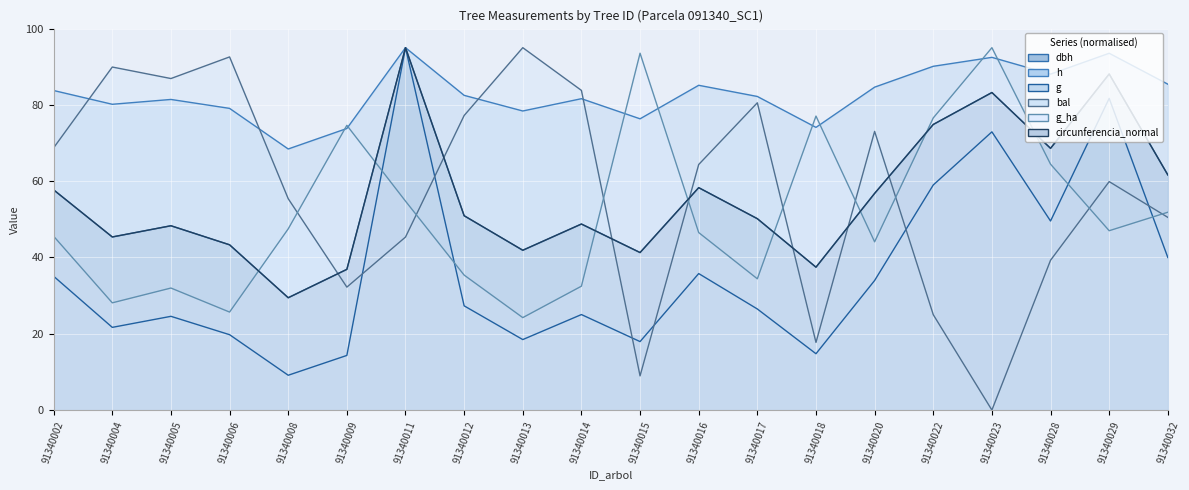

What is the value of the bal (line) point at the 9th from the left?

95.0